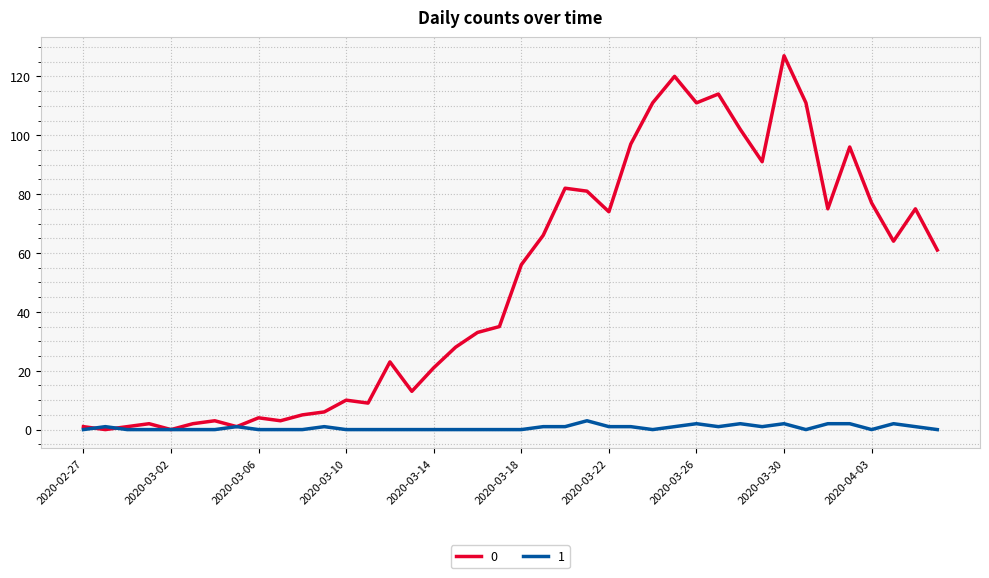

What are all the series names shown in the legend?

0, 1